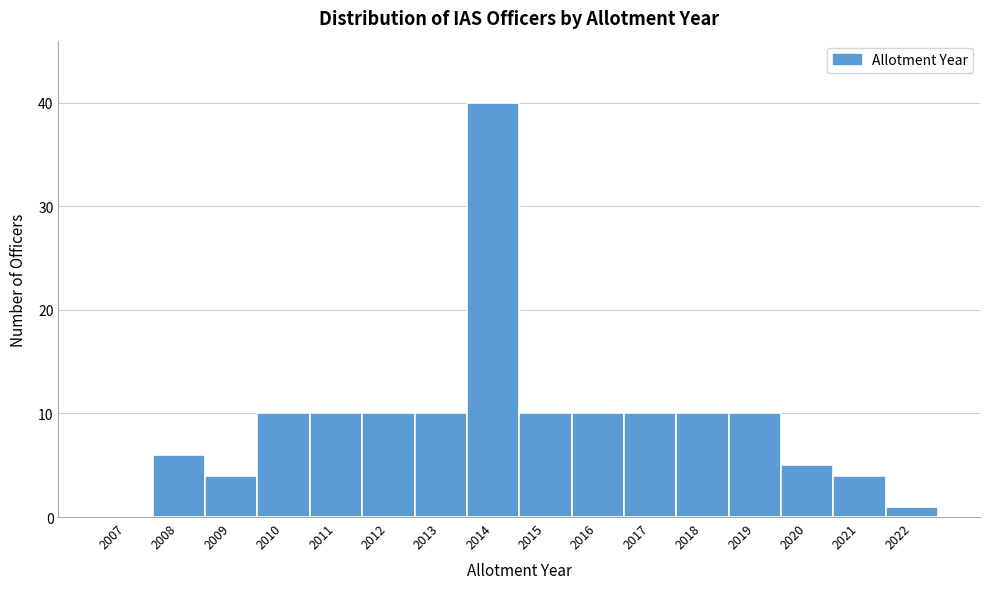

Reading left to right, what are all the values shown in this chart?

2007=0	2008=6	2009=4	2010=10	2011=10	2012=10	2013=10	2014=40	2015=10	2016=10	2017=10	2018=10	2019=10	2020=5	2021=4	2022=1